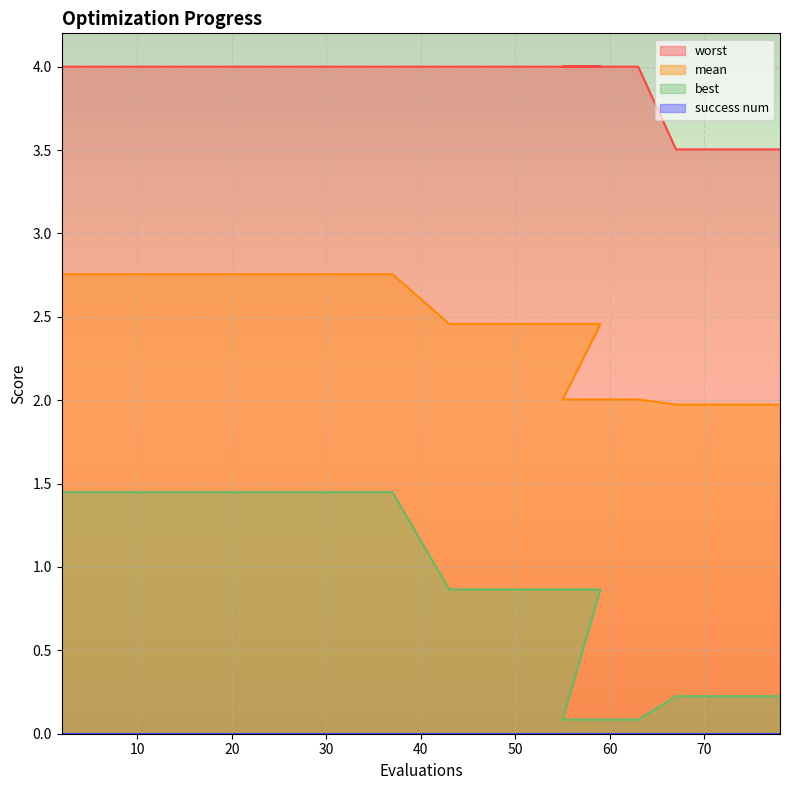

What is the label of the 9th point from the right?

53